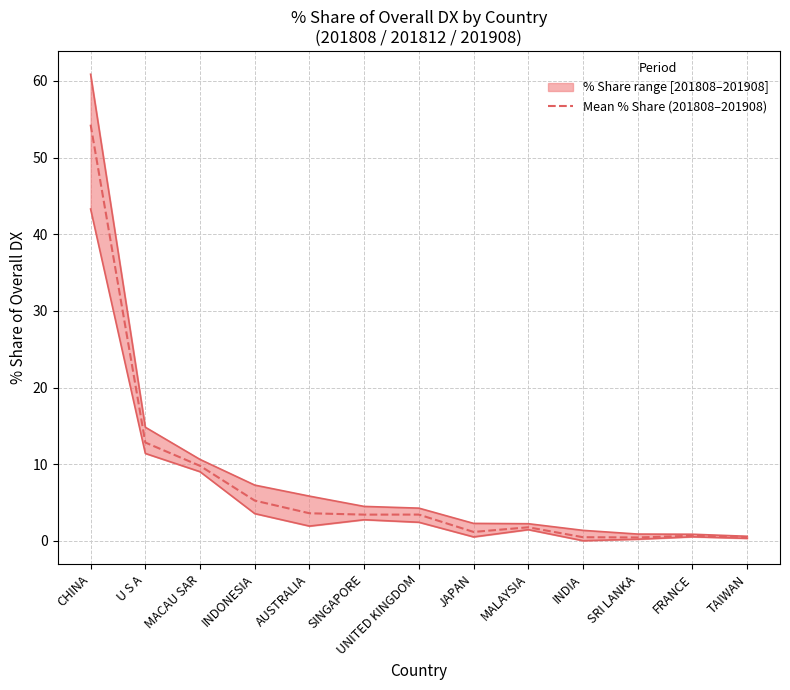

Rank the categories by value from highest to lowest.

CHINA, U S A, MACAU SAR, INDONESIA, AUSTRALIA, UNITED KINGDOM, SINGAPORE, MALAYSIA, JAPAN, FRANCE, TAIWAN, INDIA, SRI LANKA